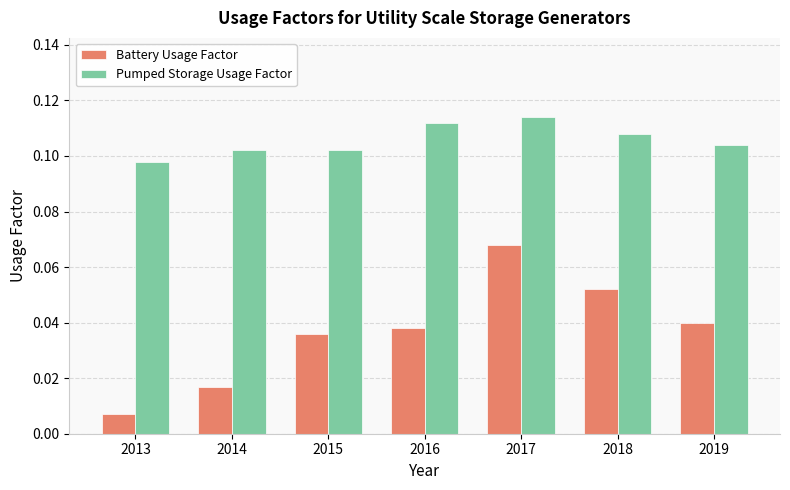

The Pumped Storage Usage Factor series shows 0.2 at 2019. True or false?

False